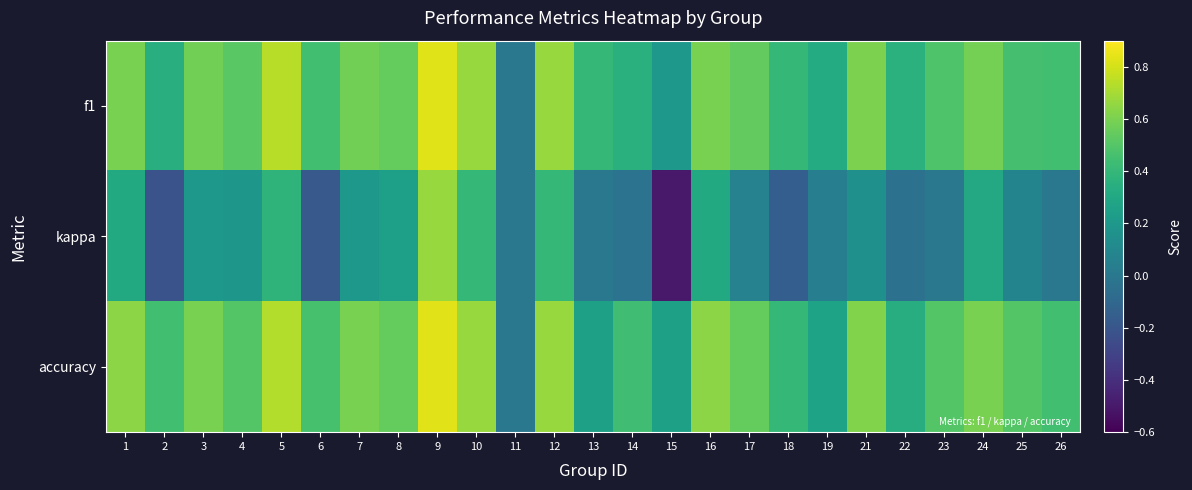

What is the spread (max minus min) of values at 12?

0.3